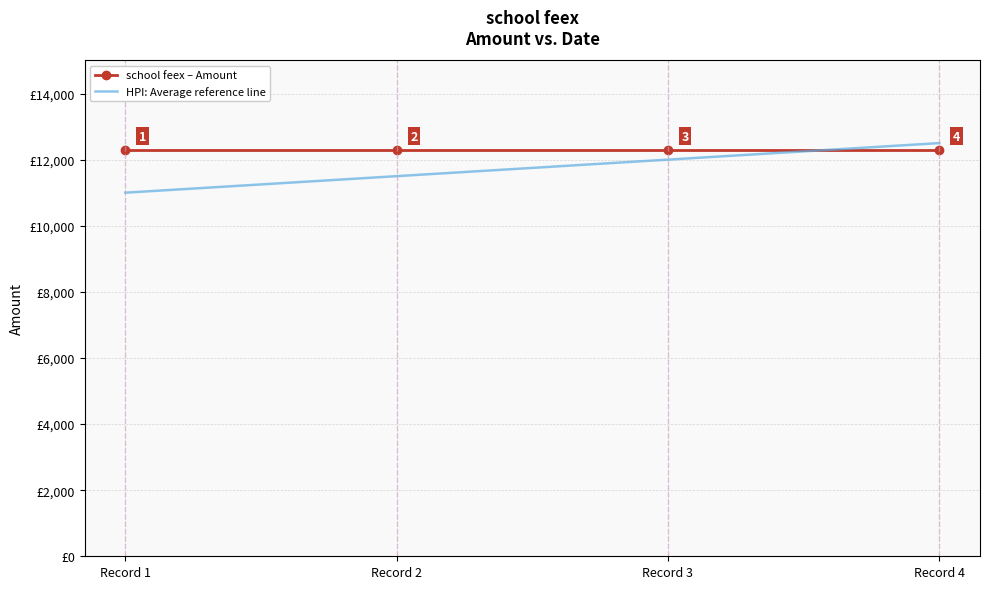

Between which two adjacent categories do HPI: Average reference line and school feex – Amount first intersect?

Record 3 and Record 4